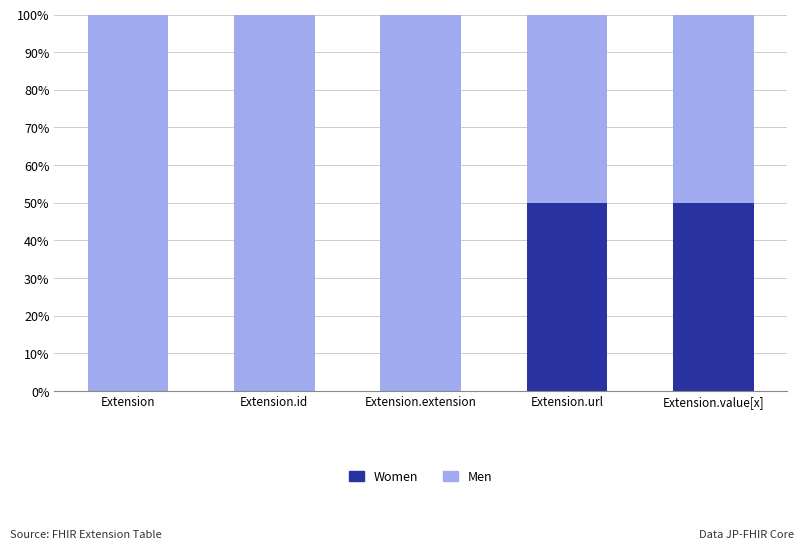

What is the sum of all Women values?

100